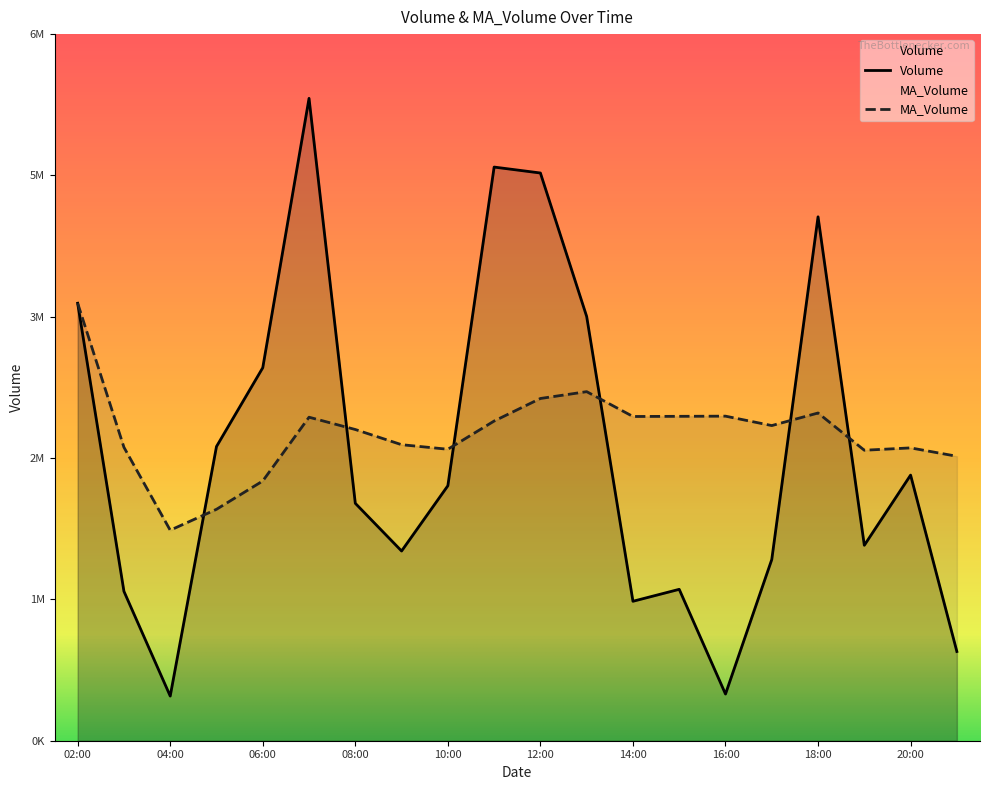

How many interior local peaks does the Volume series have?

5